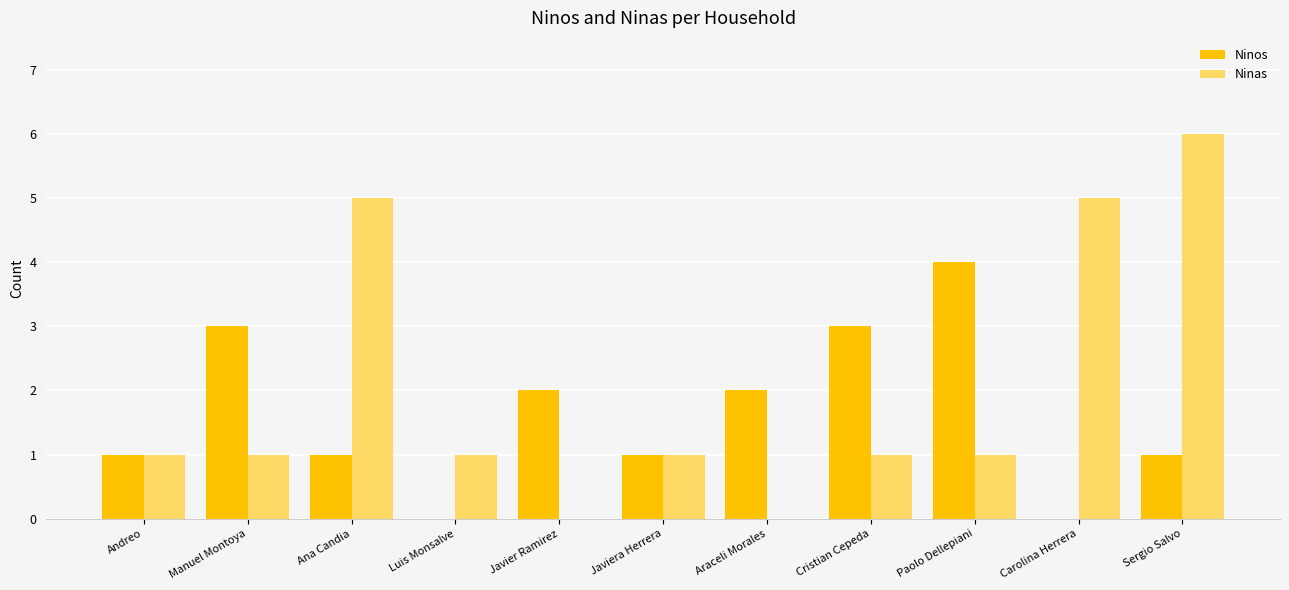

What is the difference between the Ninos values at Paolo Dellepiani and Javier Ramirez?

2